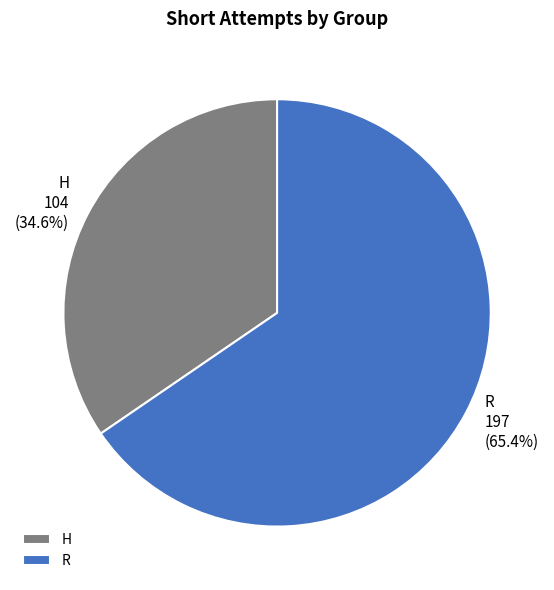

How many segments does this pie chart have?

2